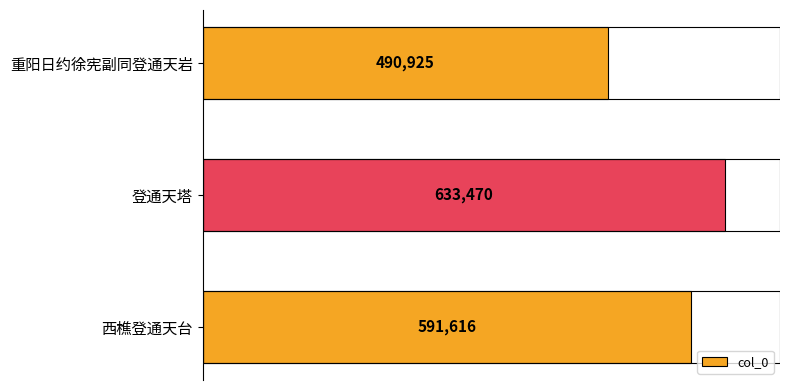

What is the ratio of the value at 重阳日约徐宪副同登通天岩 to the value at 登通天塔?

0.8